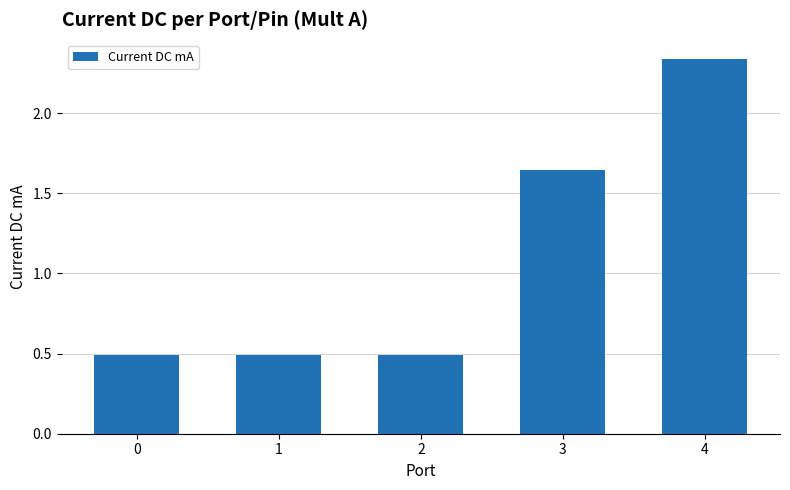

What is the smallest value displayed?

0.5